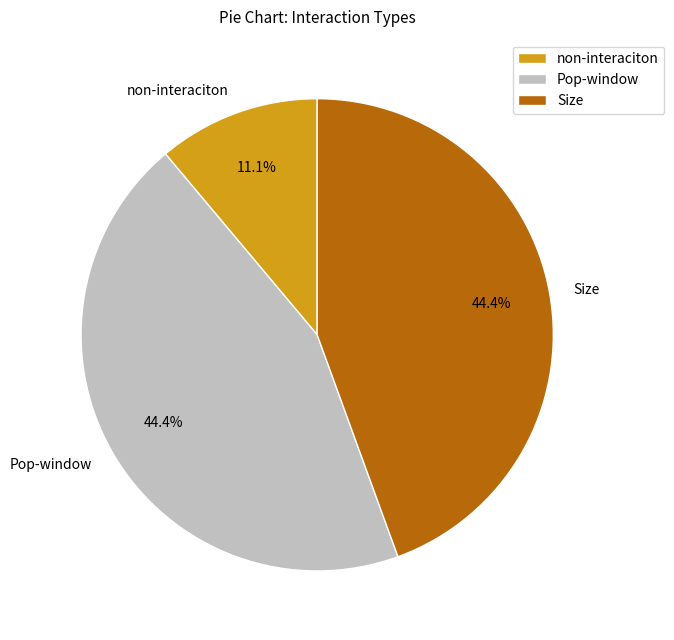

To the nearest percent, what percentage of the pie is Size?

44%